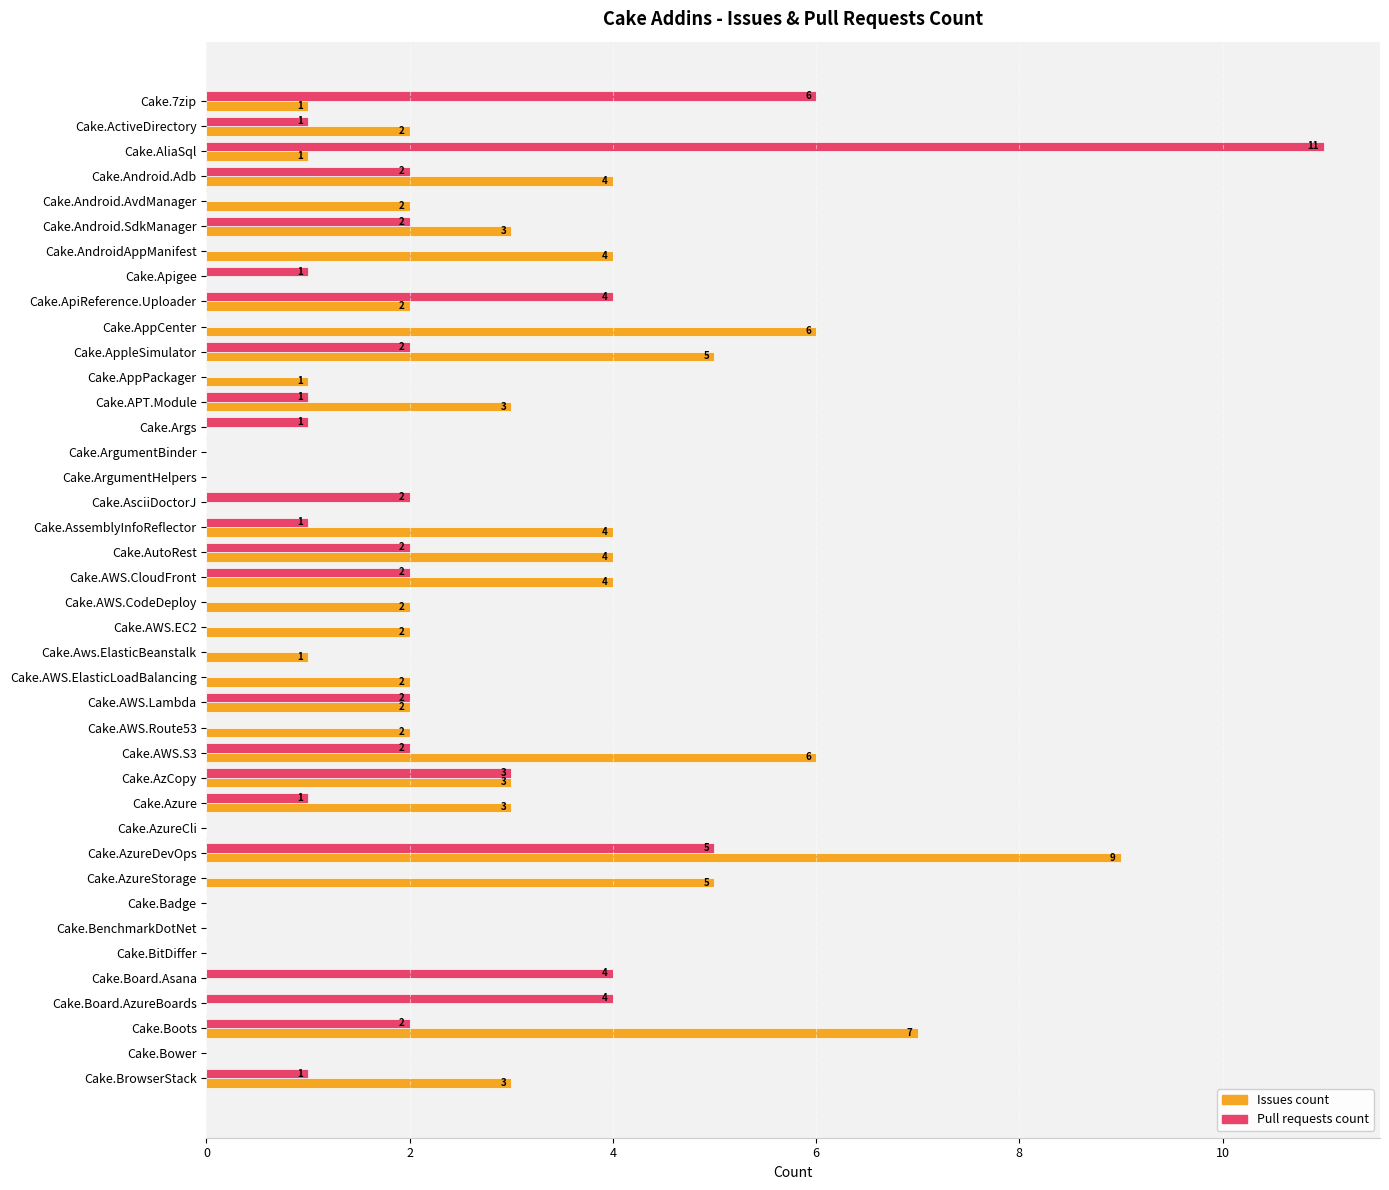

What is the maximum value shown in the chart?

11